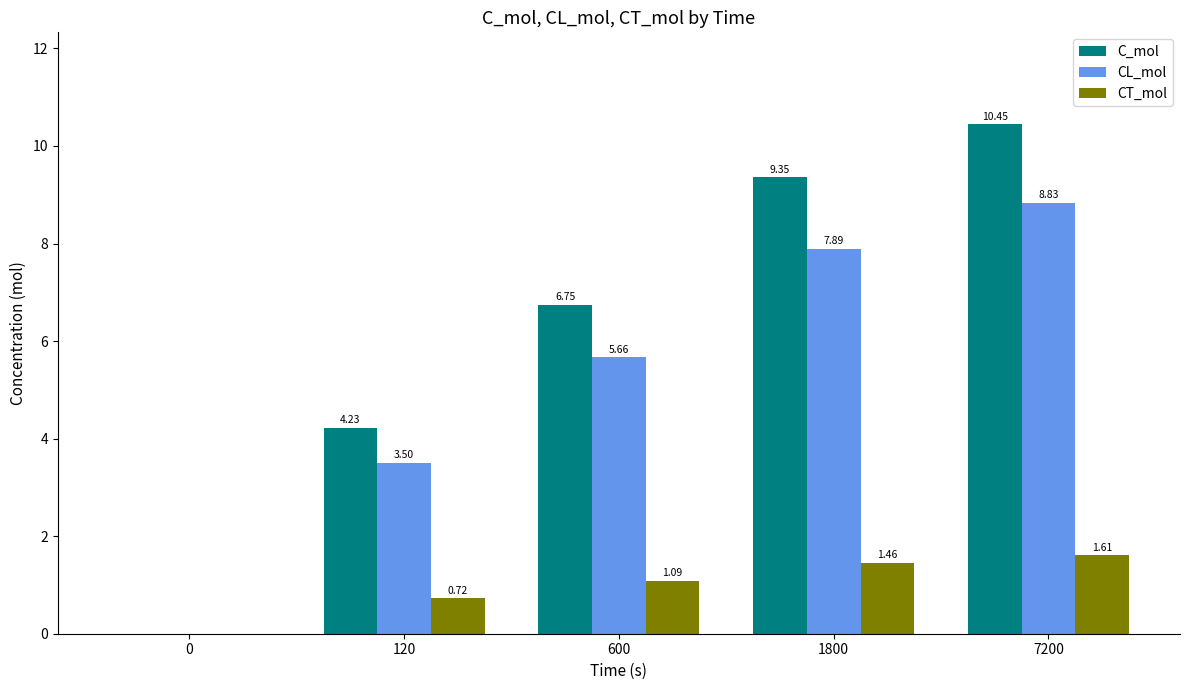

What are all the series names shown in the legend?

C_mol, CL_mol, CT_mol